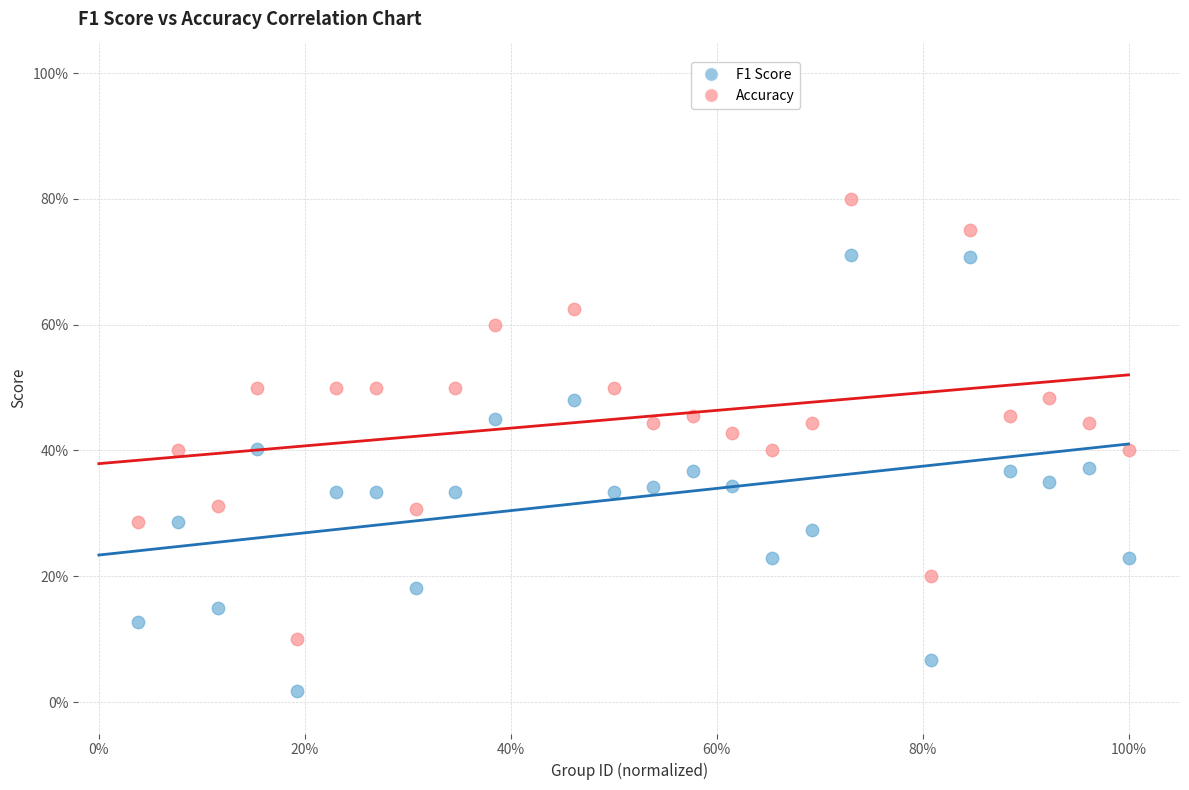

Which series reaches the minimum Y coordinate?

F1 Score